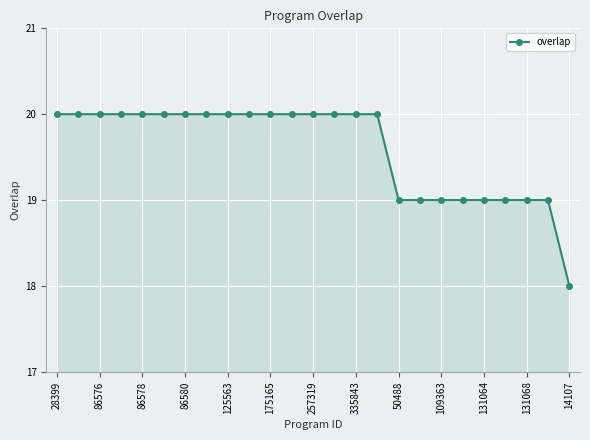

What is the maximum value shown in the chart?

20